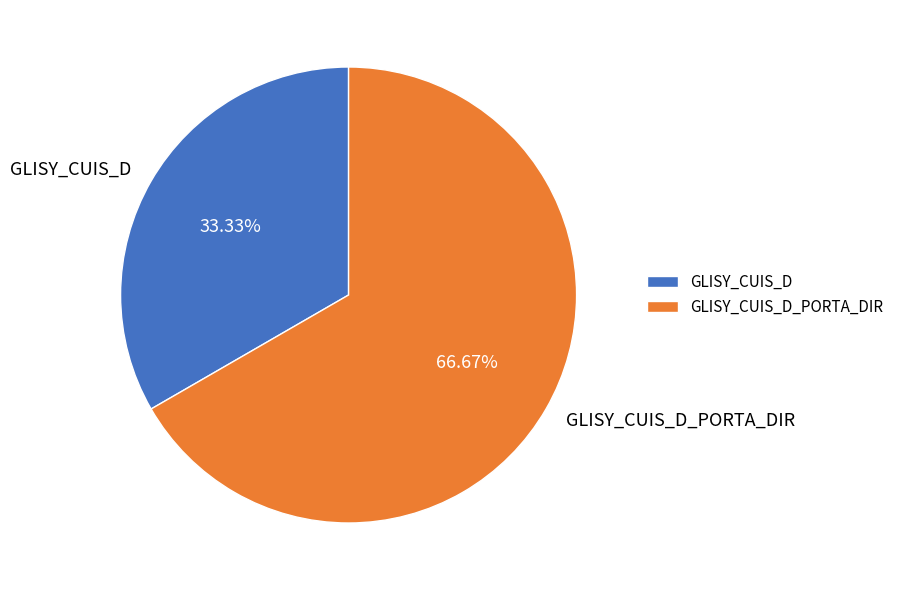

Is there a majority slice in this chart?

Yes